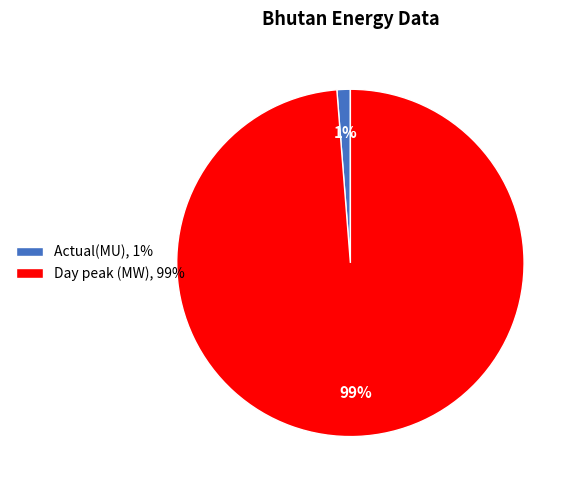

Which has a higher value, Day peak (MW), 99% or Actual(MU), 1%?

Day peak (MW), 99%